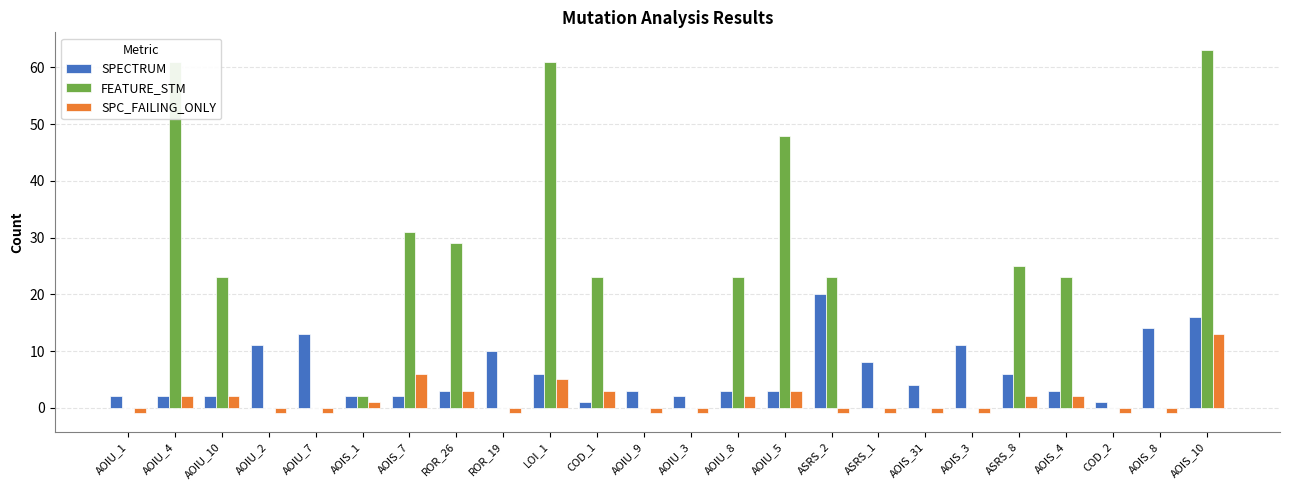

Is the value of SPECTRUM at AOIS_3 greater than the value of FEATURE_STM at ASRS_8?

No